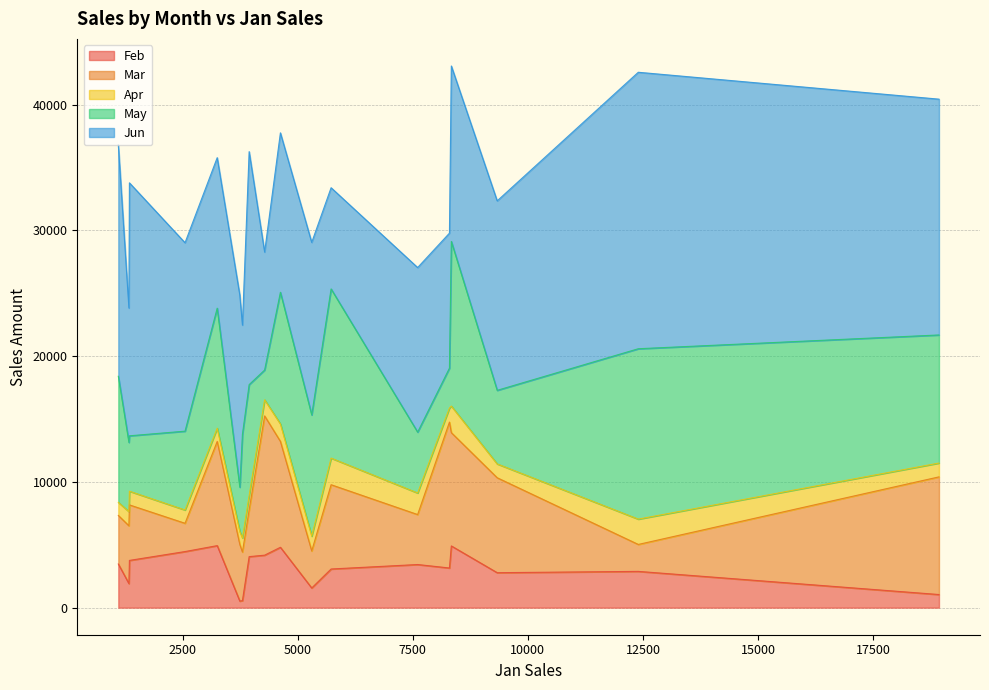

Is it true that Jun equals 13953 at 8337?

True